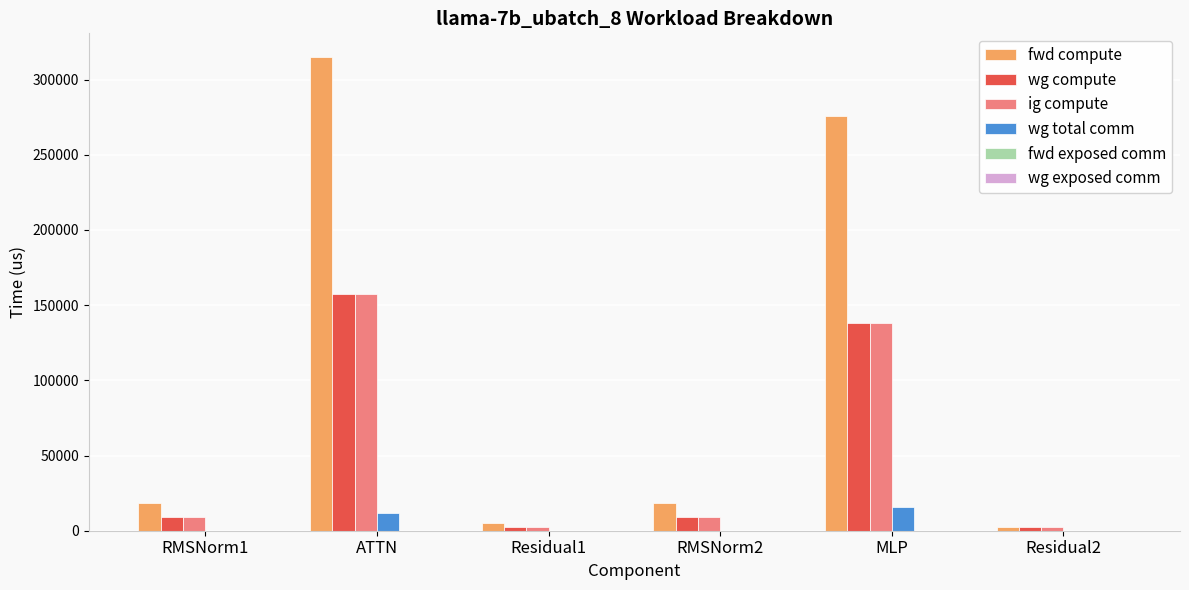

How many distinct data groups are displayed?

4